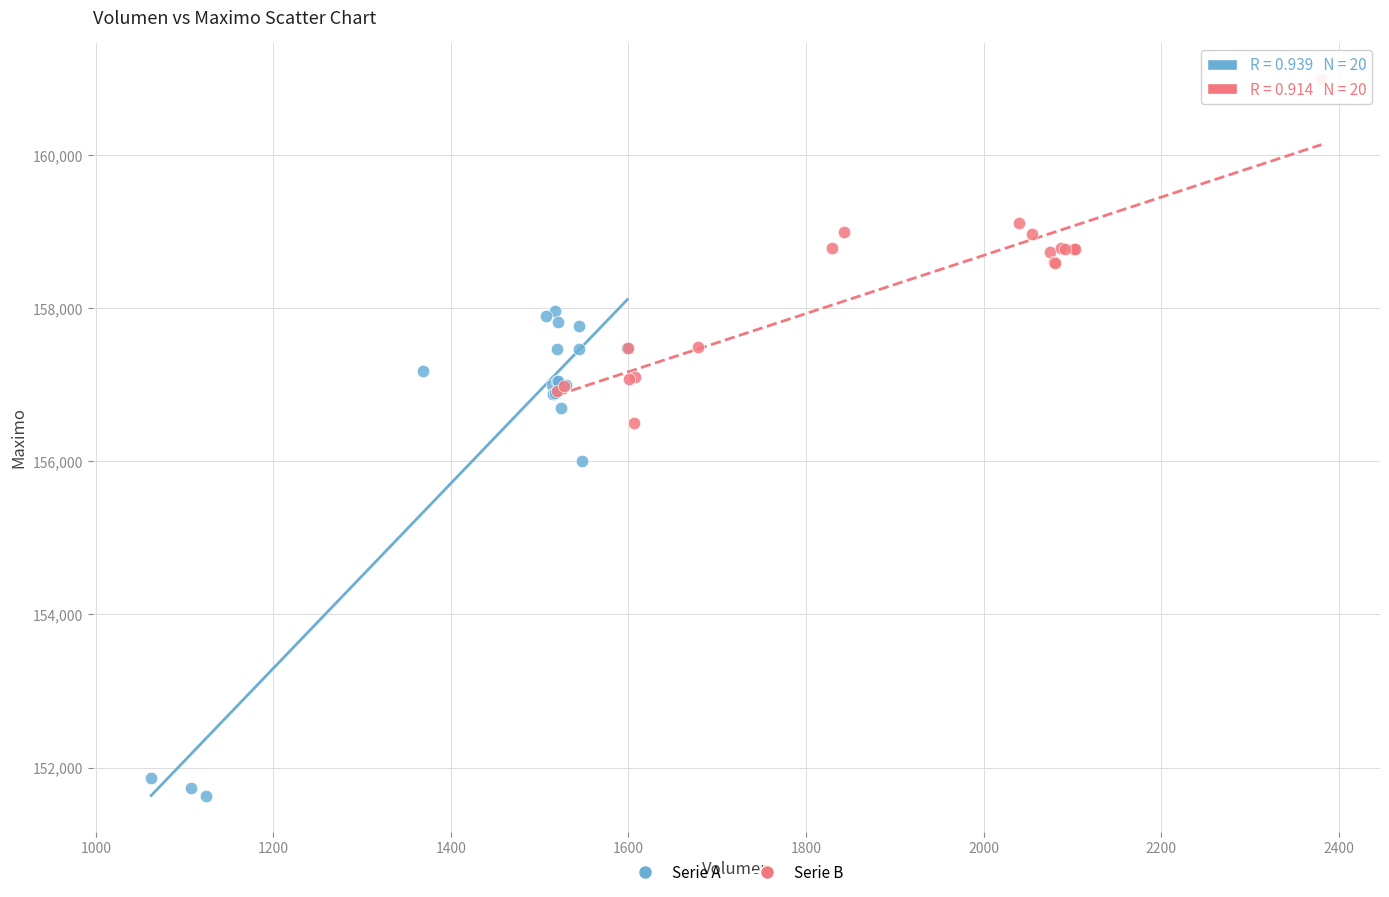

Which series reaches the minimum Y coordinate?

Serie A